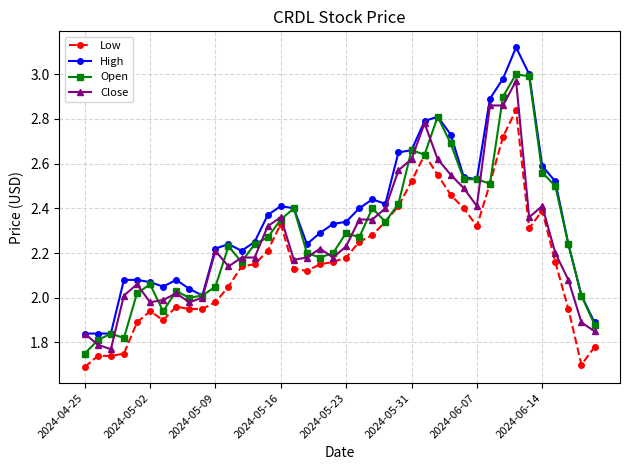

How many data points in High are less than 2?

4